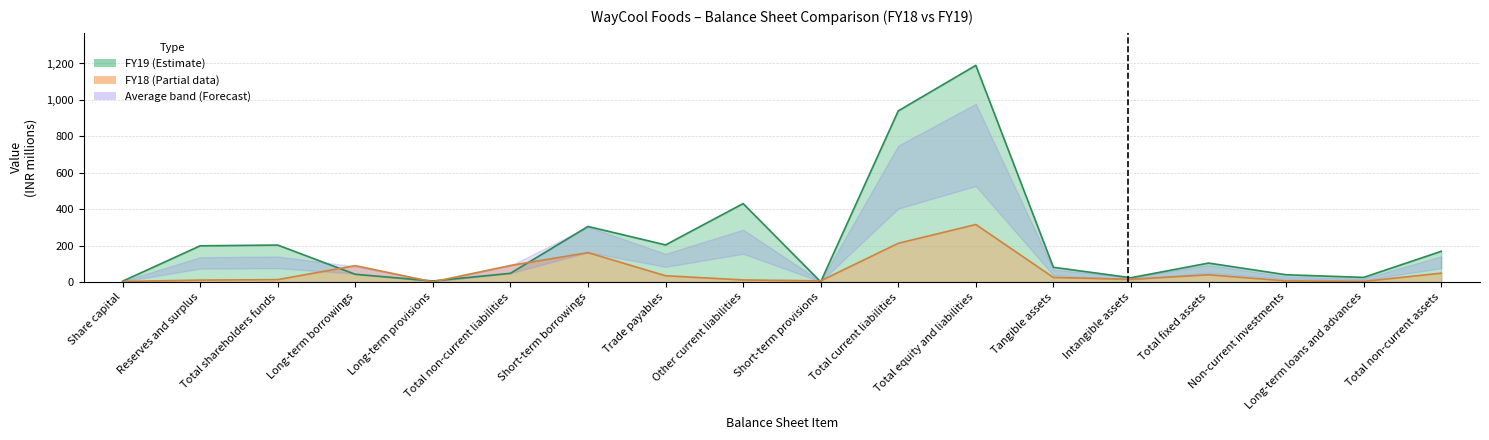

How many interior local peaks does the FY19 series have?

5